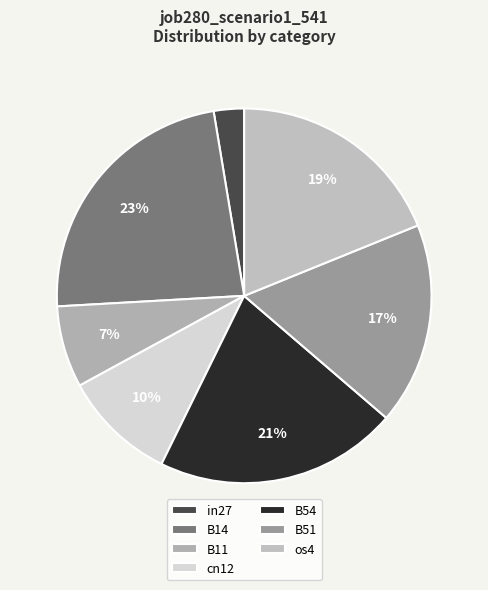

How many segments does this pie chart have?

7